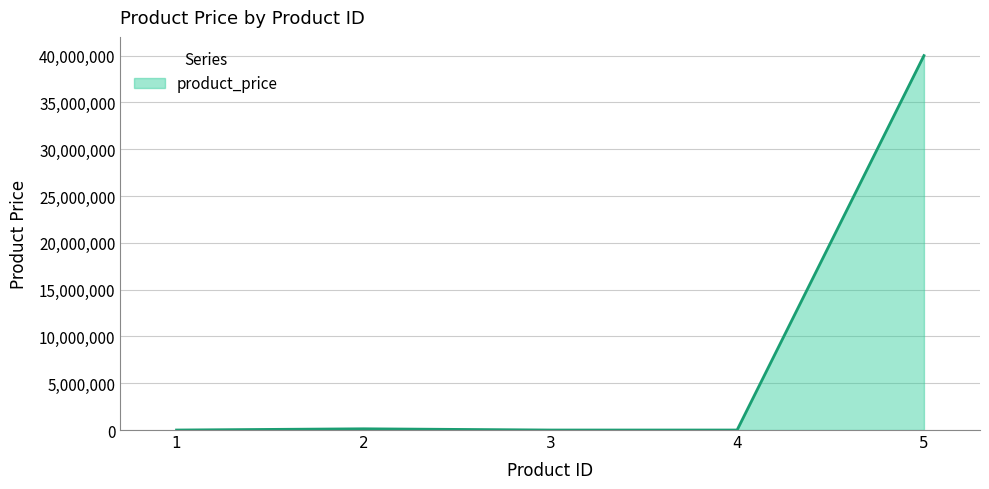

What is the average value?

8026255